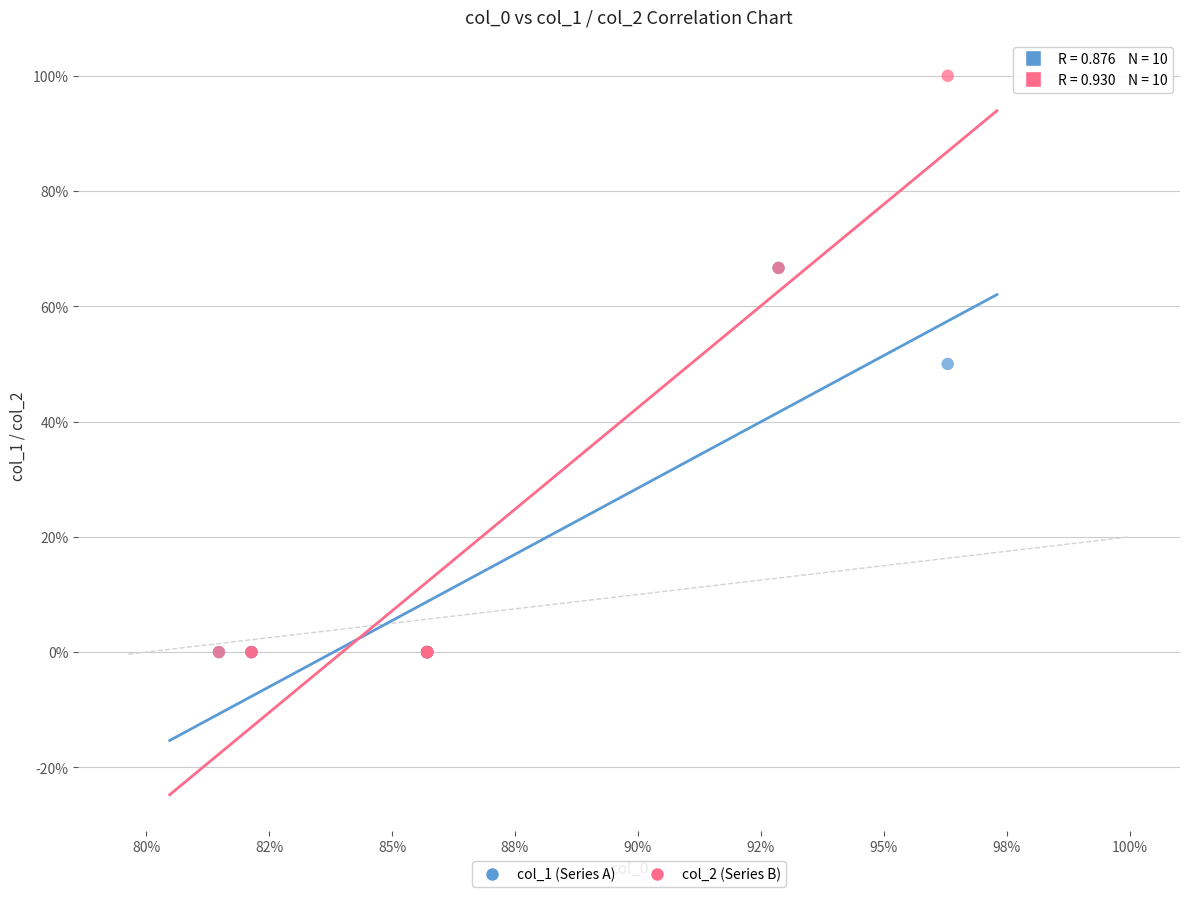

Which series has the largest Y range (max minus min)?

col_2 (Series B)